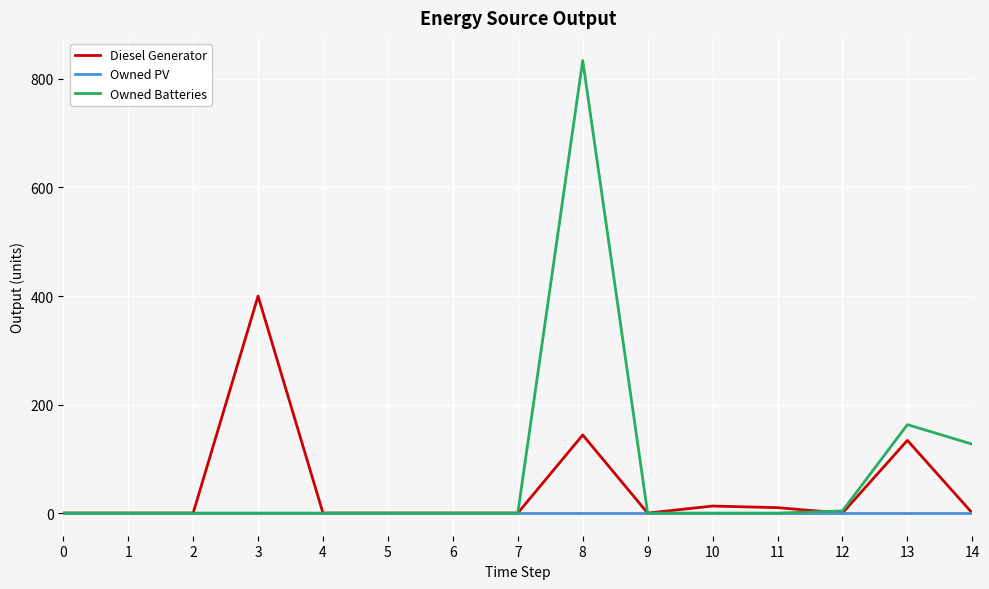

At how many categories does at least one series exceed 611?

1